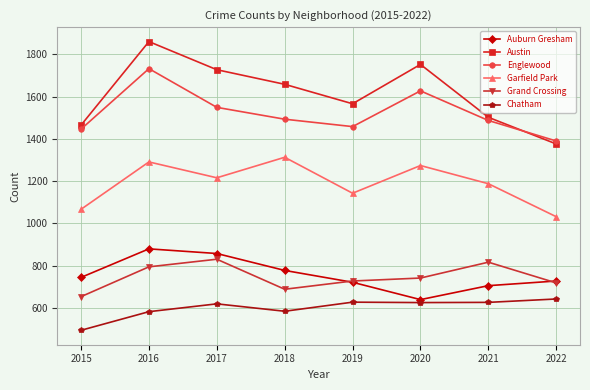

What is the value of the Austin point at the 4th from the left?

1658